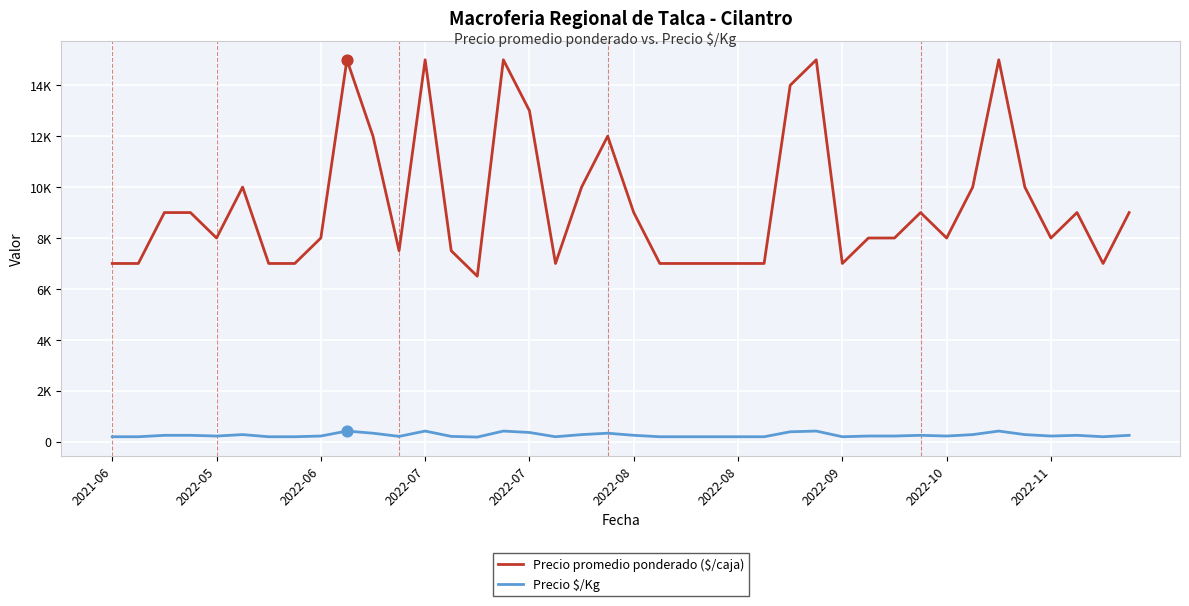

At how many categories does at least one series exceed 12930?

7